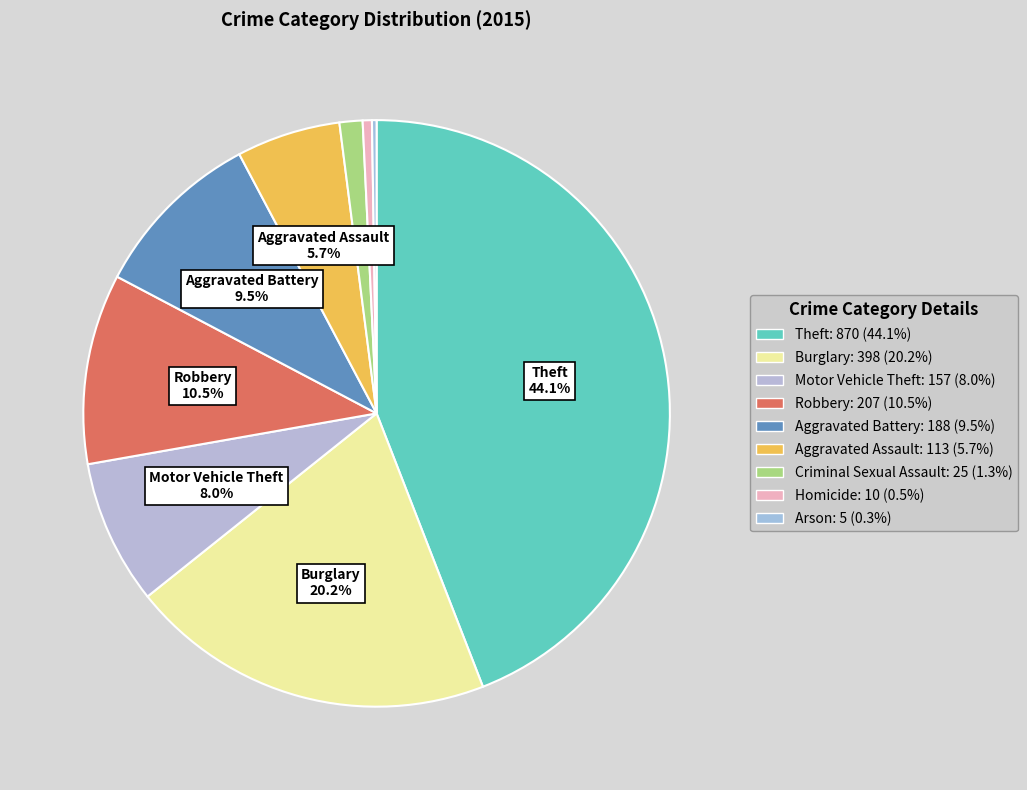

How many slices are in this pie chart?

9